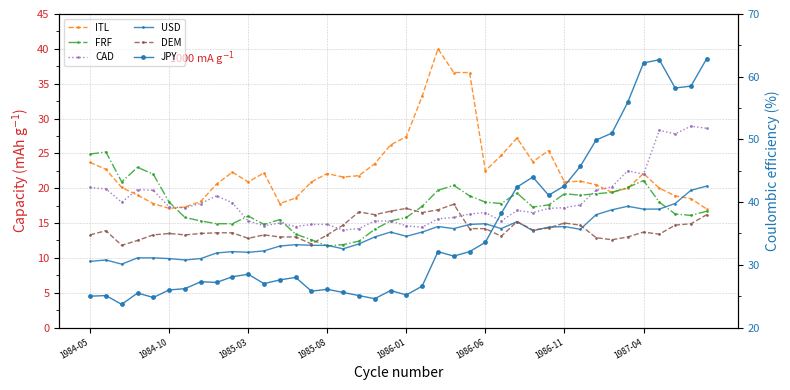

The value of JPY at 1986-01 is 25.2. True or false?

True